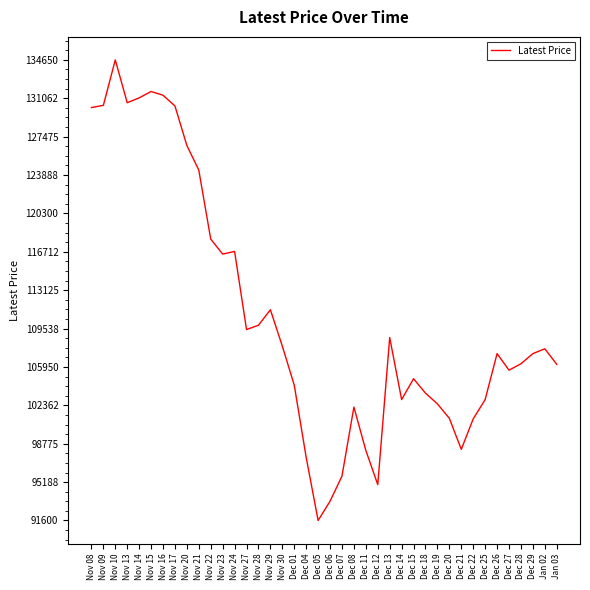

What is the greatest value displayed?

134650